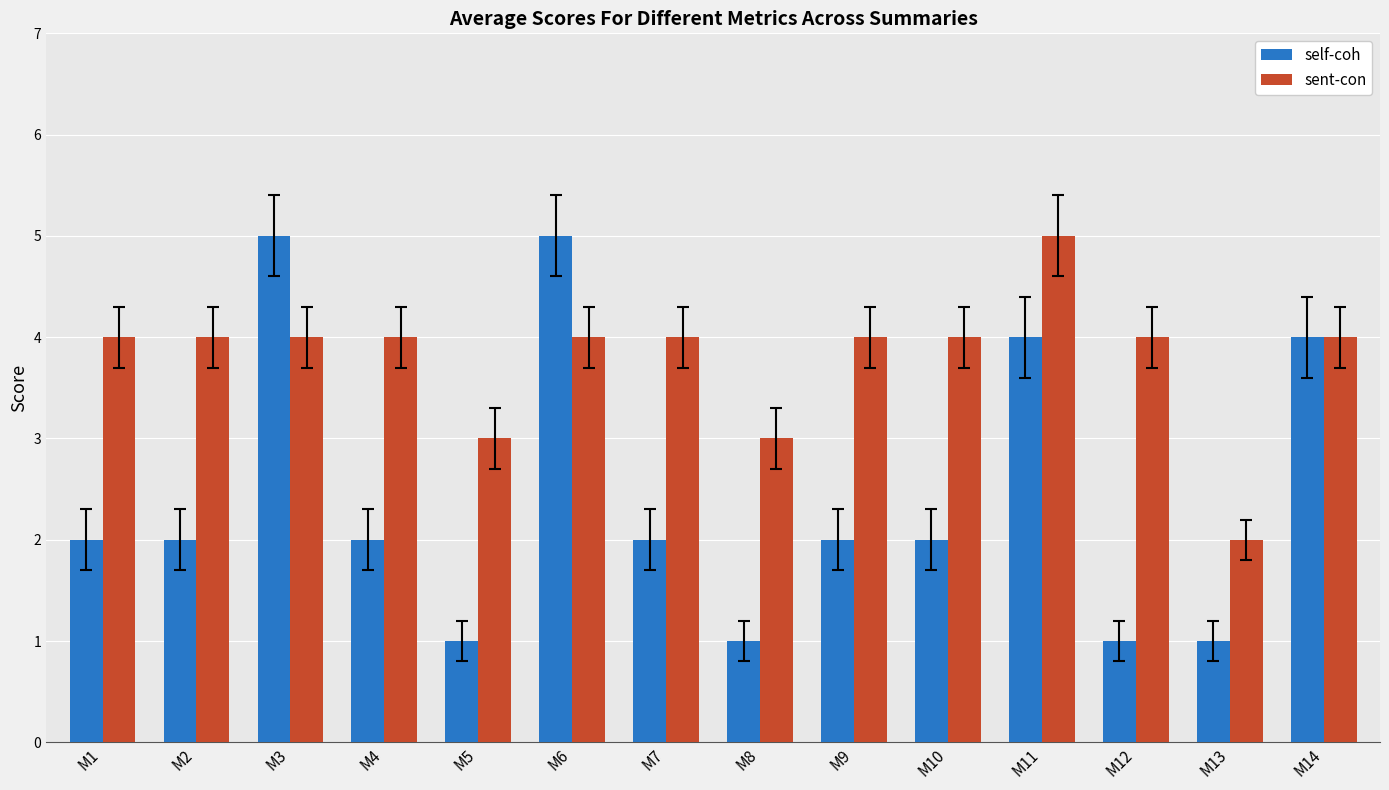

What is the value of the self-coh bar at the 5th from the left?

1